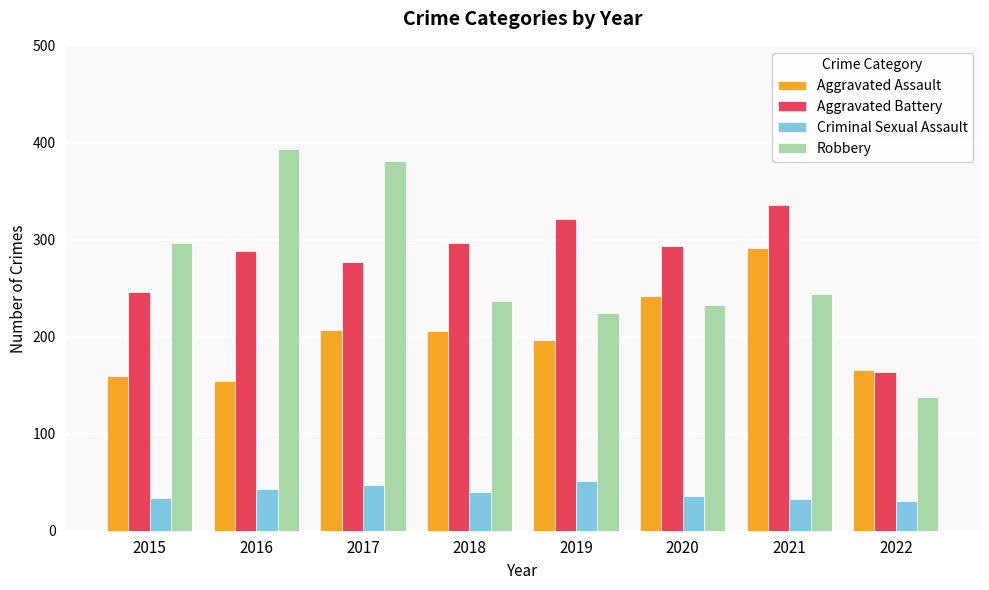

Is the value of Robbery at 2022 greater than the value of Aggravated Battery at 2019?

No